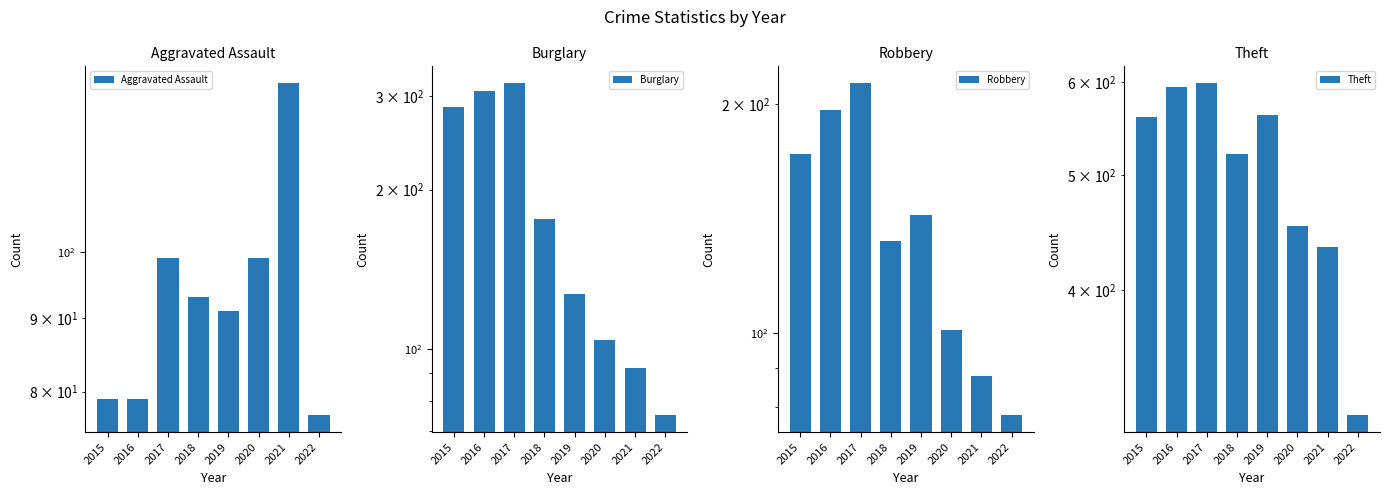

What is the total value across all series at 2015?

1098